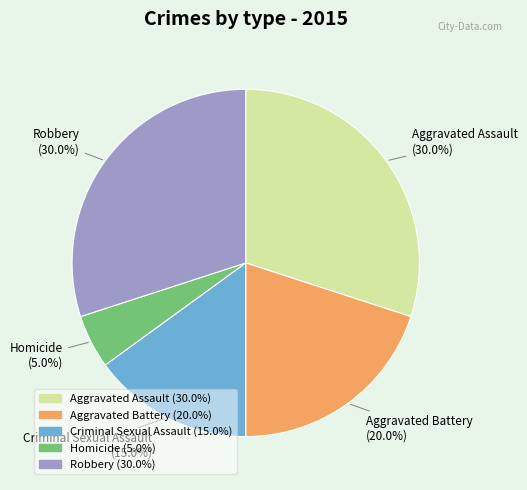

How much of the chart is everything except Robbery?

70.0%